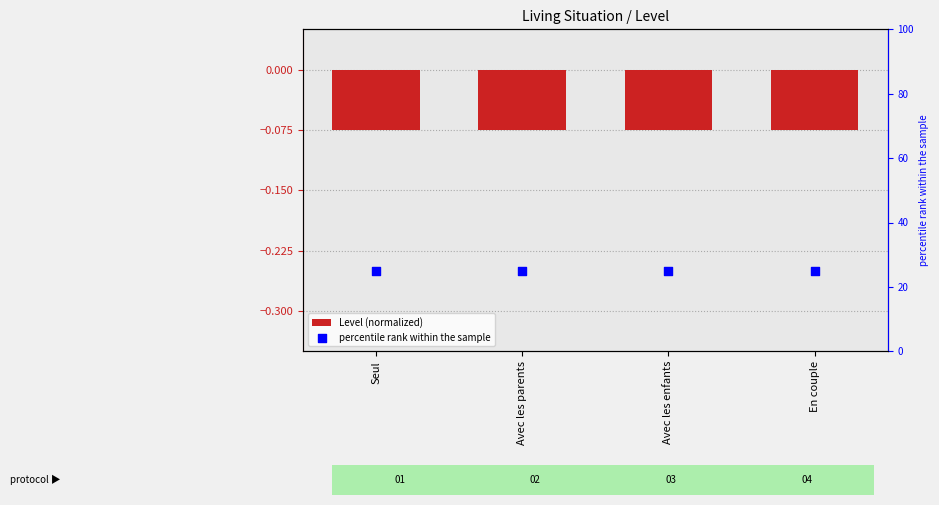

At how many categories does at least one series exceed 2?

4